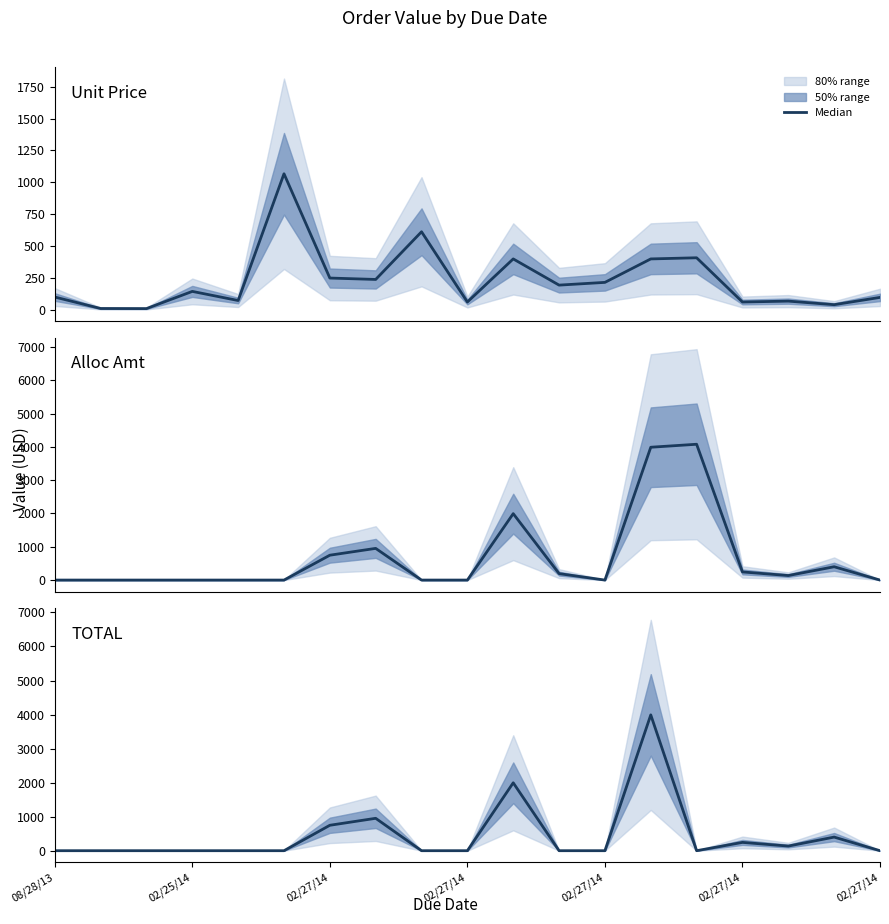

What is the difference between the maximum and minimum values in the Unit Price series?

1057.6